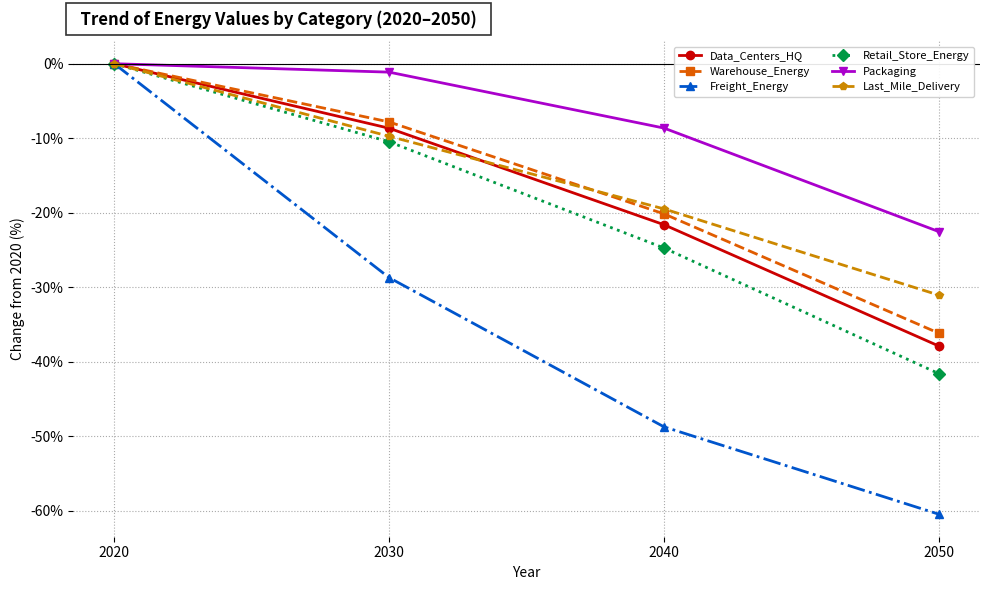

At which category is the sum across all series the highest?

2020